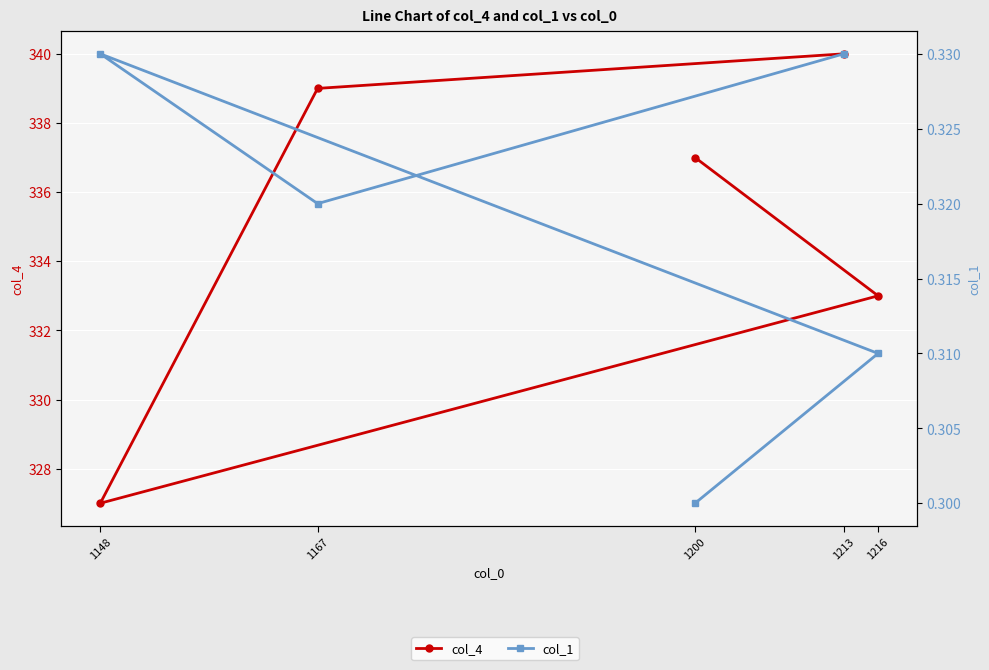

True or false: col_1 has more than 1 interior local peaks.

False